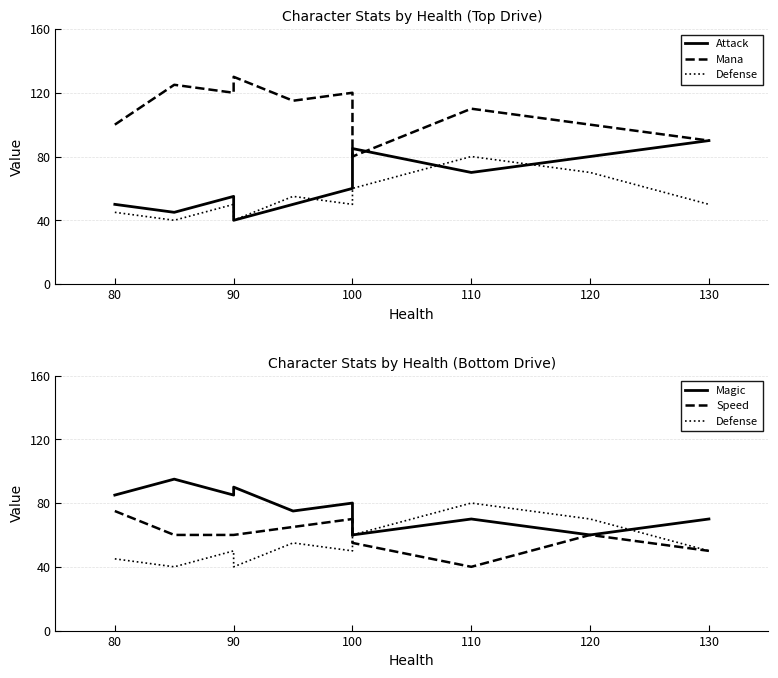

Where is the first local maximum for Defense?

90